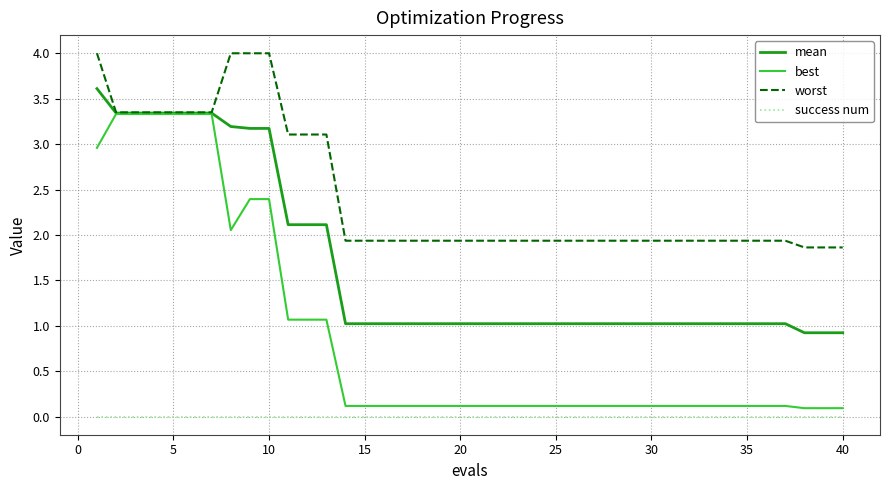

What is the minimum value for mean?

0.9